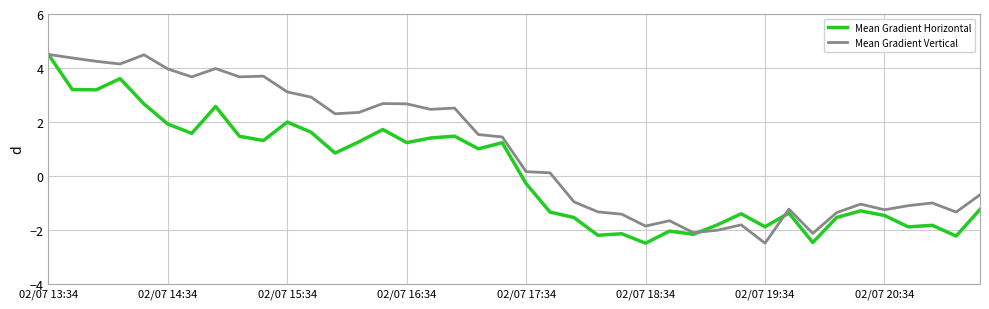

List the series in order of their overall mean, lowest first.

Mean Gradient Horizontal, Mean Gradient Vertical